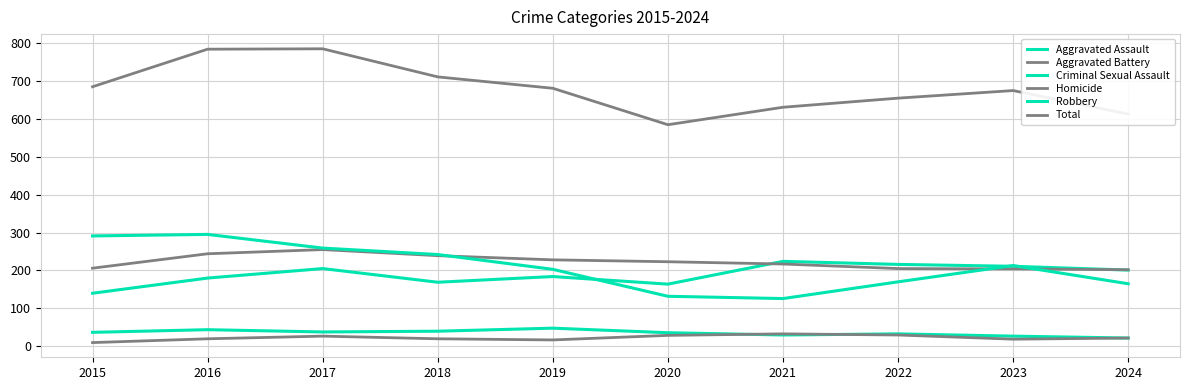

Which category has the highest value in the Aggravated Battery series?

2017